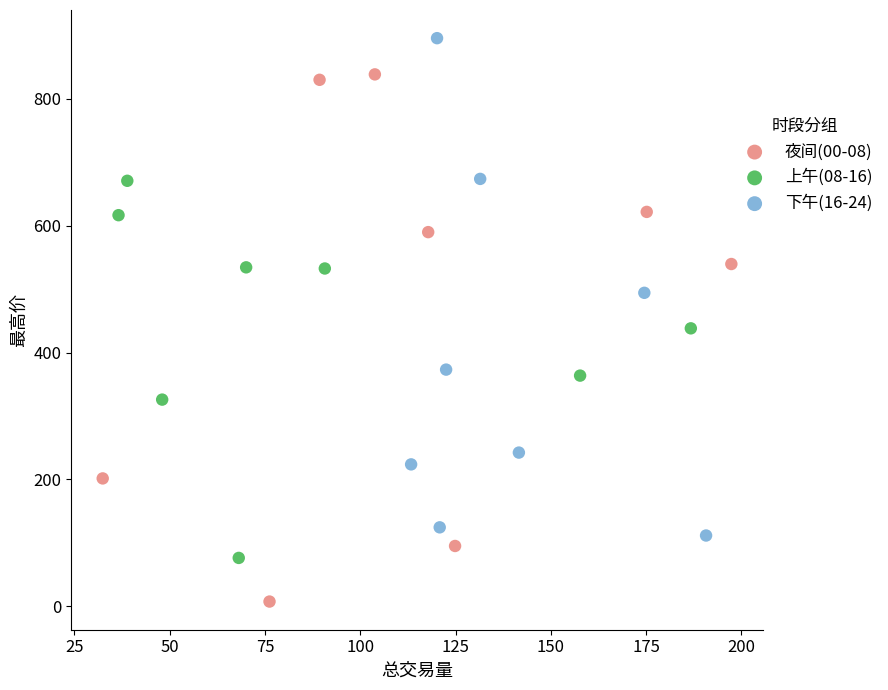

Which series has the largest Y range (max minus min)?

夜间(00-08)